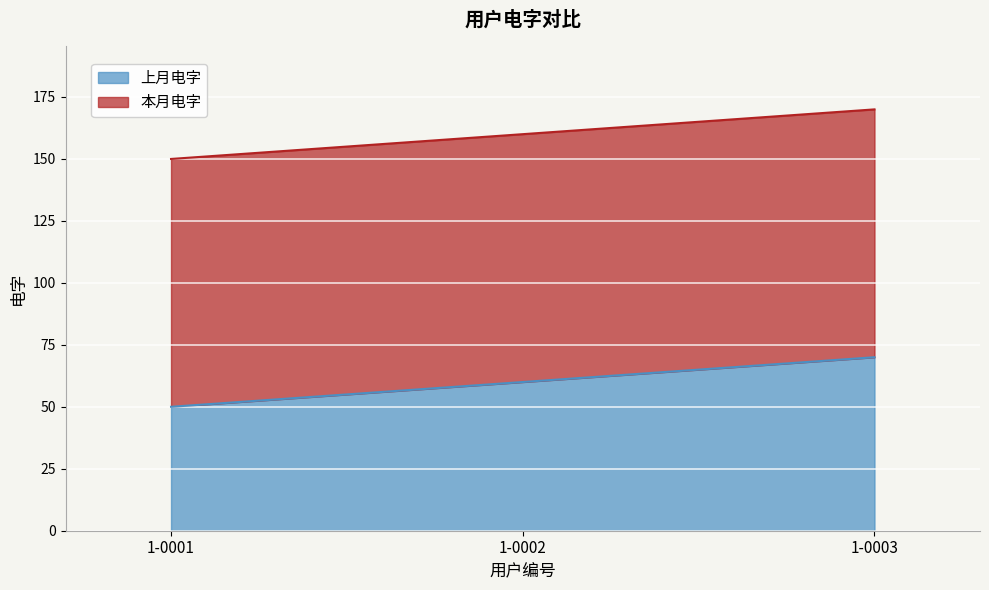

Rank the categories by value from lowest to highest.

1-0001, 1-0002, 1-0003